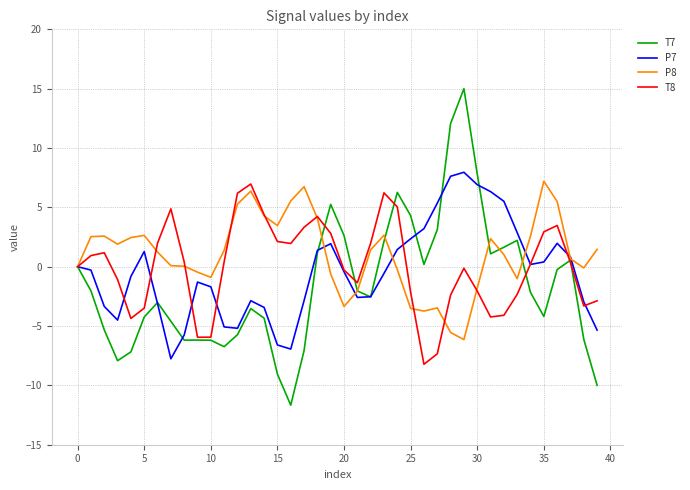

Which series has the widest spread of values?

T7